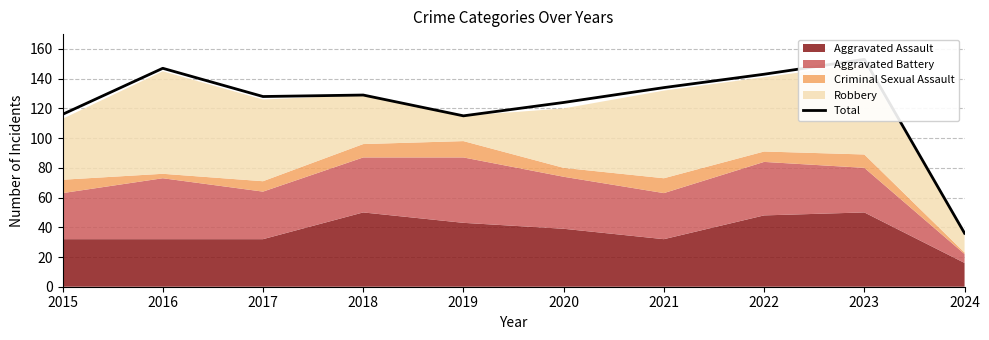

Approximately how many times larger is the value at 2023 compared to 2022?

1.1